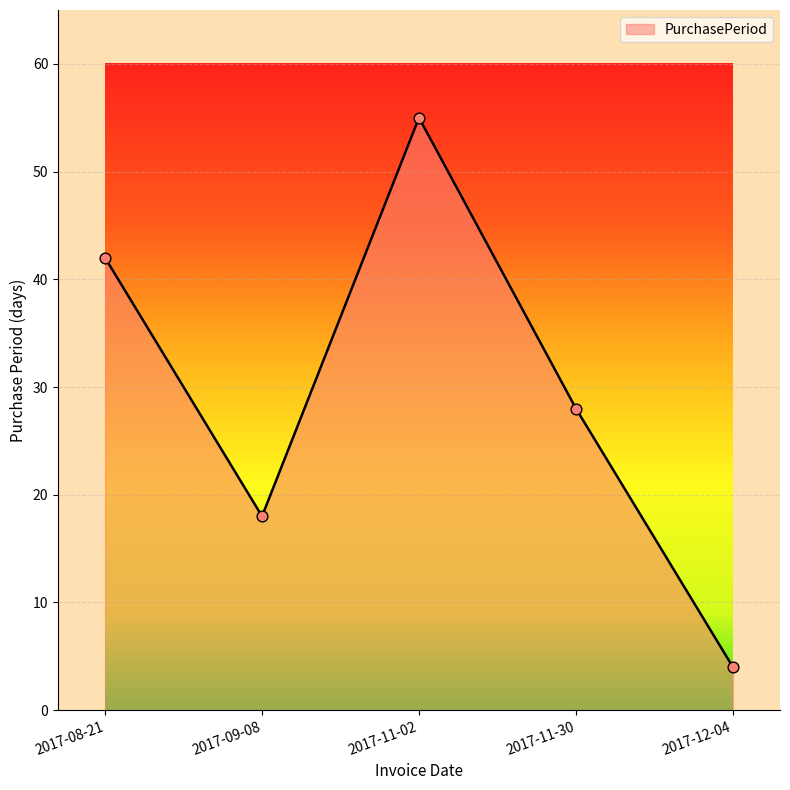

What is the change in value from 2017-09-08 to 2017-11-30?

+10